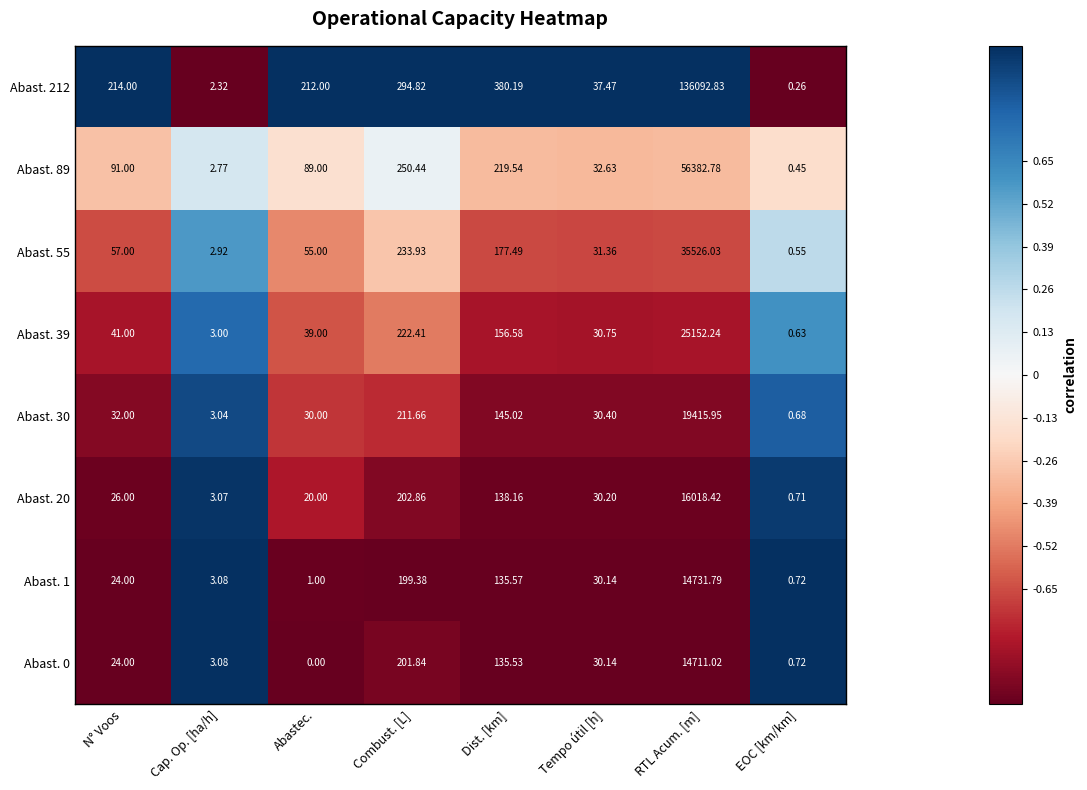

Is the value of Abast. 212 at RTL Acum. [m] greater than the value of Abast. 39 at RTL Acum. [m]?

Yes